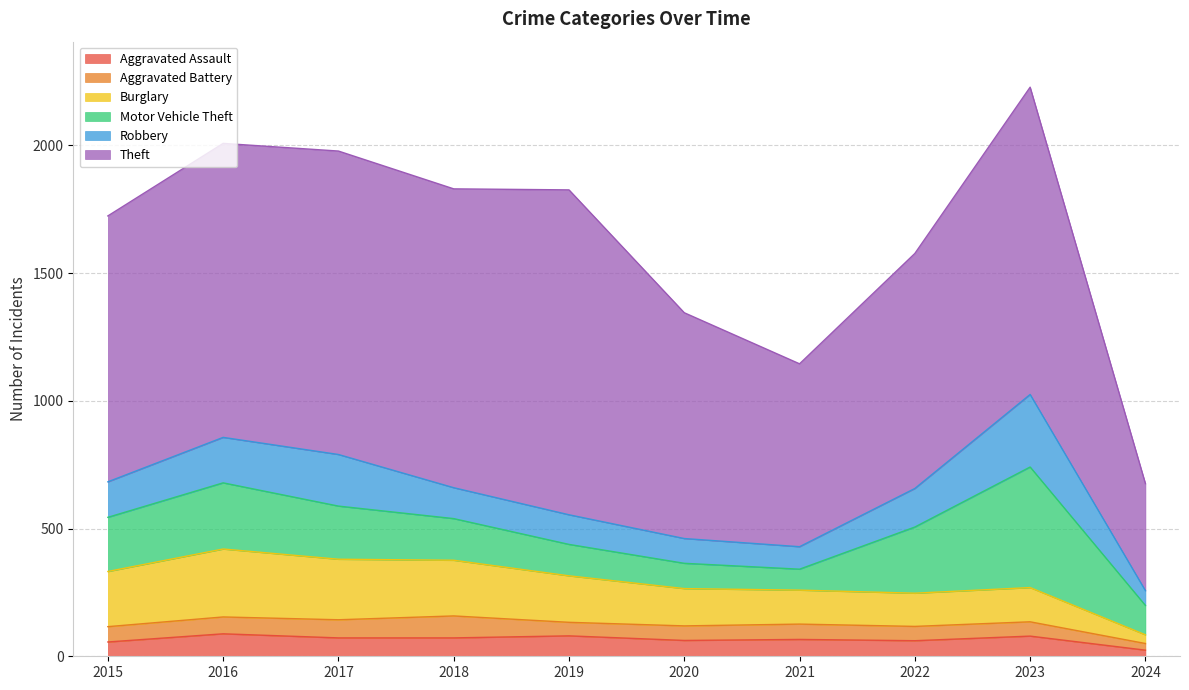

Which label corresponds to the smallest value in the chart?

2024